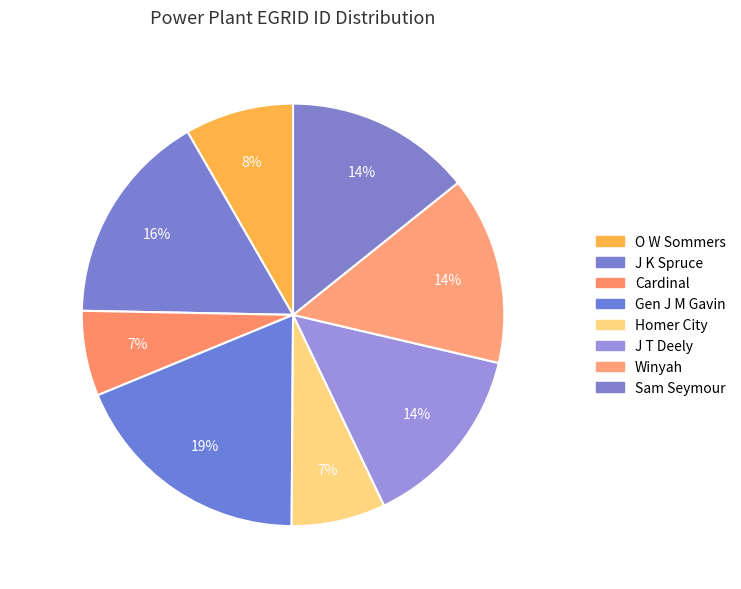

How many slices are in this pie chart?

8